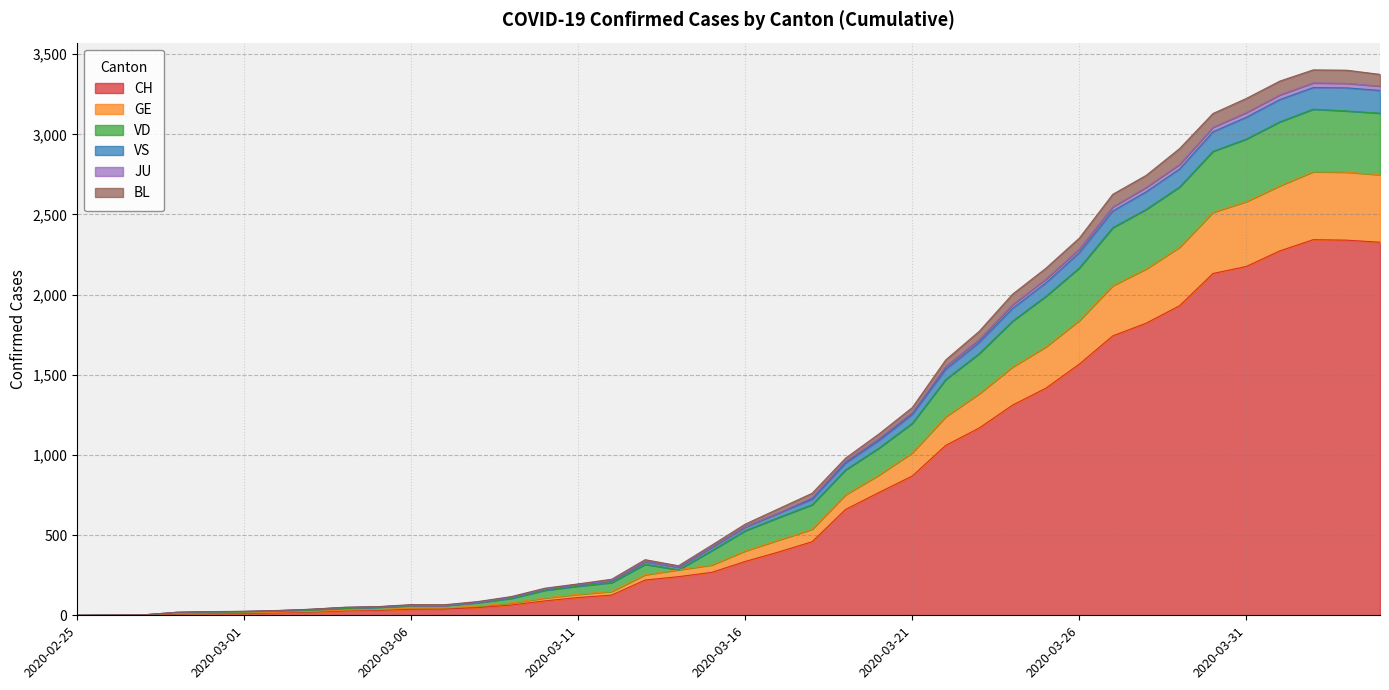

At which label does VS first exceed 552?

2020-03-17